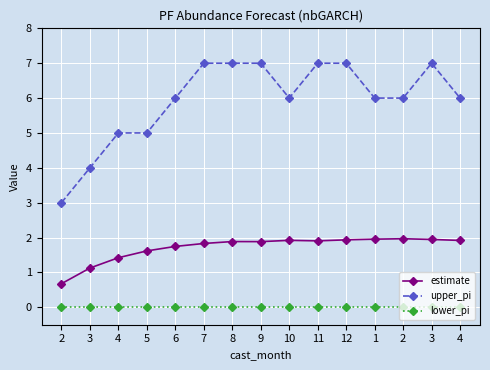

How many distinct data groups are displayed?

3